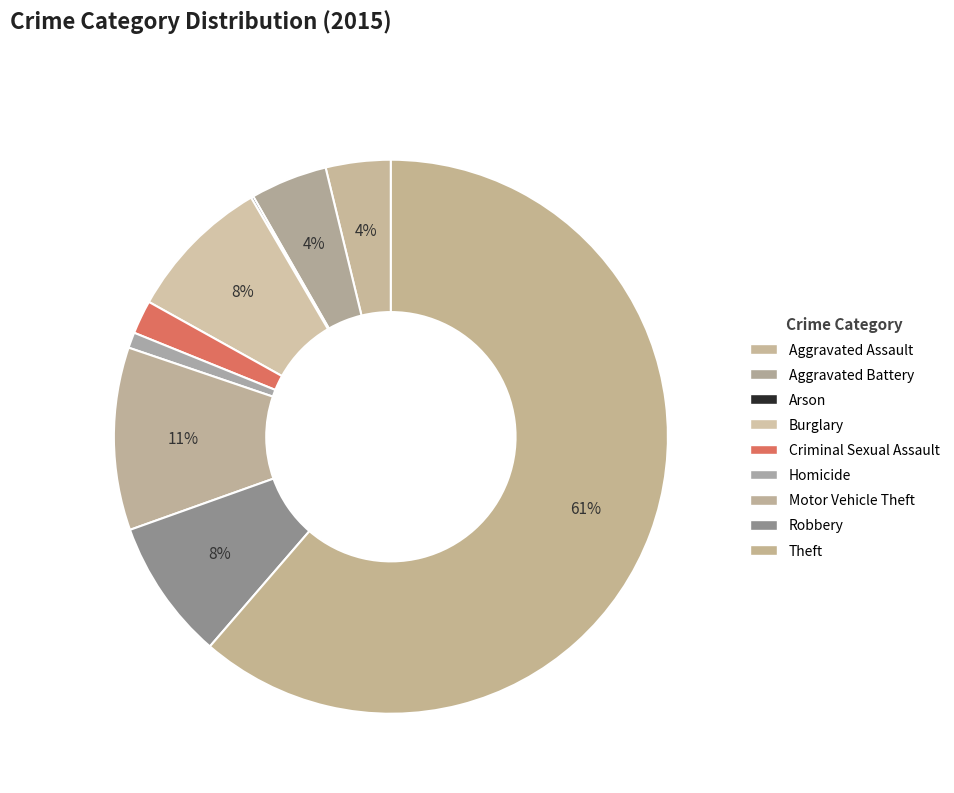

Is it true that Burglary is 8% of the pie?

True